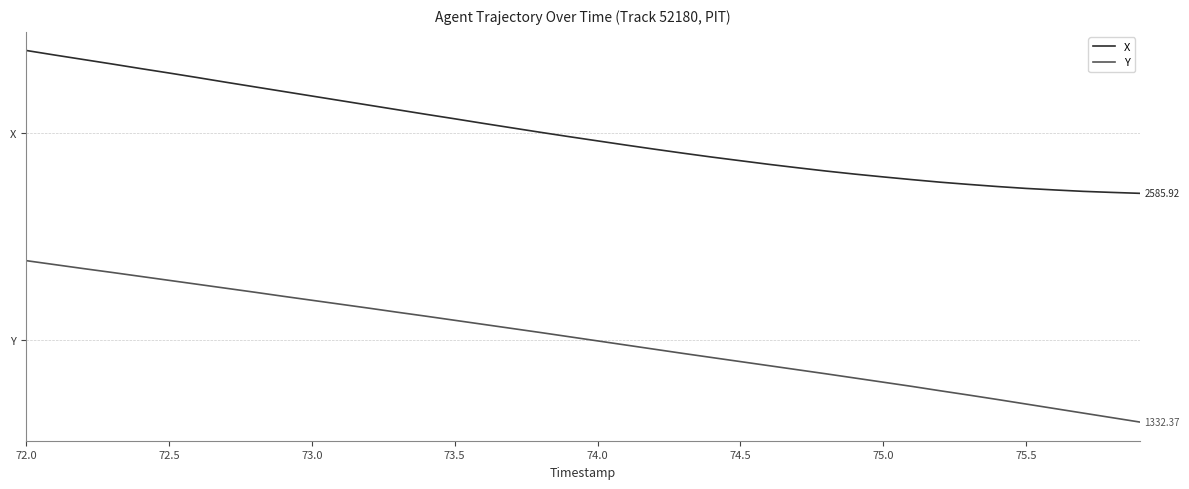

Rank the series by their maximum value, from highest to lowest.

X, Y